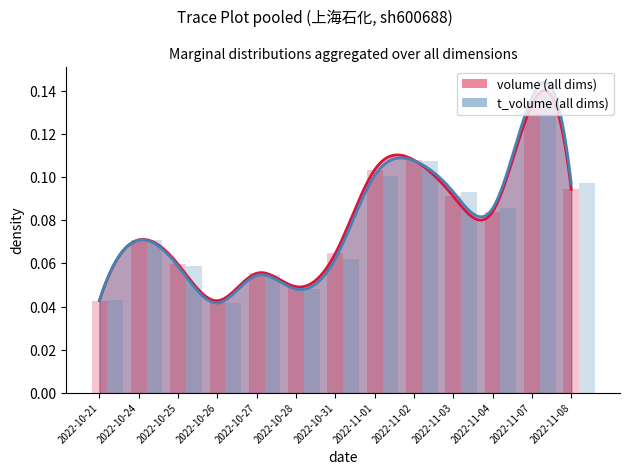

How many bars are there in each group?

2